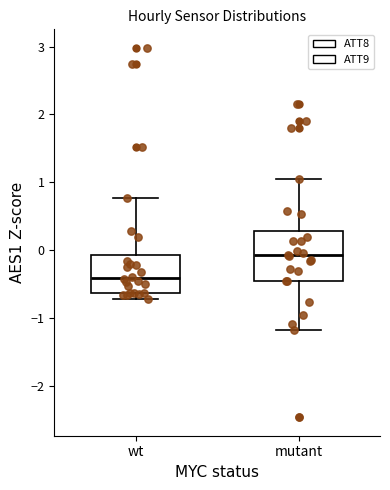

Reading left to right, read every box against the y-axis: the position of its median line, the range the box covers, and the ends of its whiskers. The values are not printed on the chart, so give them approximately, as read against the axis.

wt: median -0.4, box -0.6 to -0.1, whiskers -0.7 to 0.8
mutant: median -0.1, box -0.5 to 0.3, whiskers -1.2 to 1.0